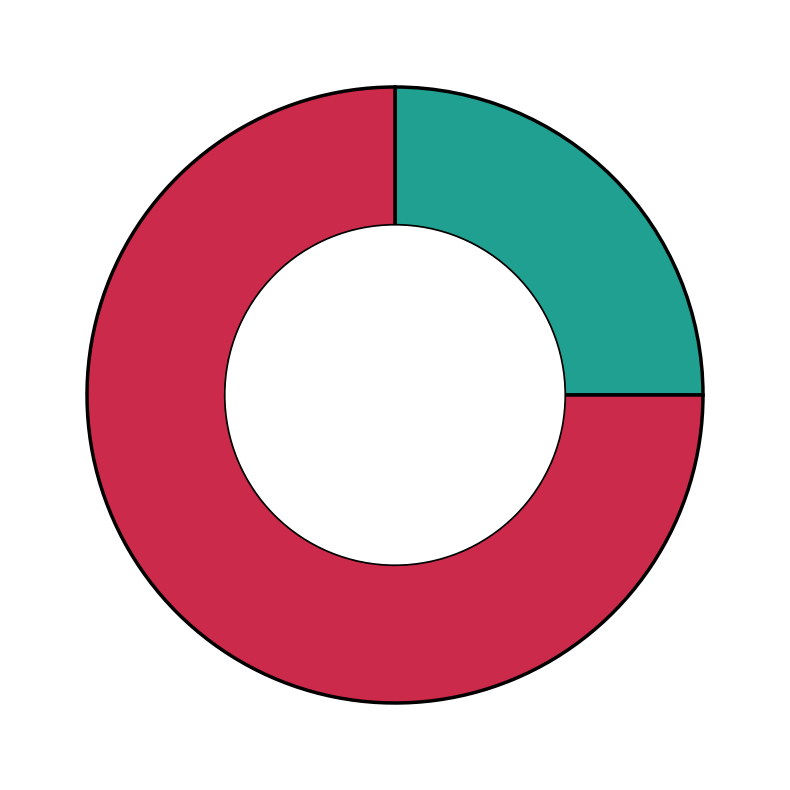

Does any single category account for the majority?

Yes